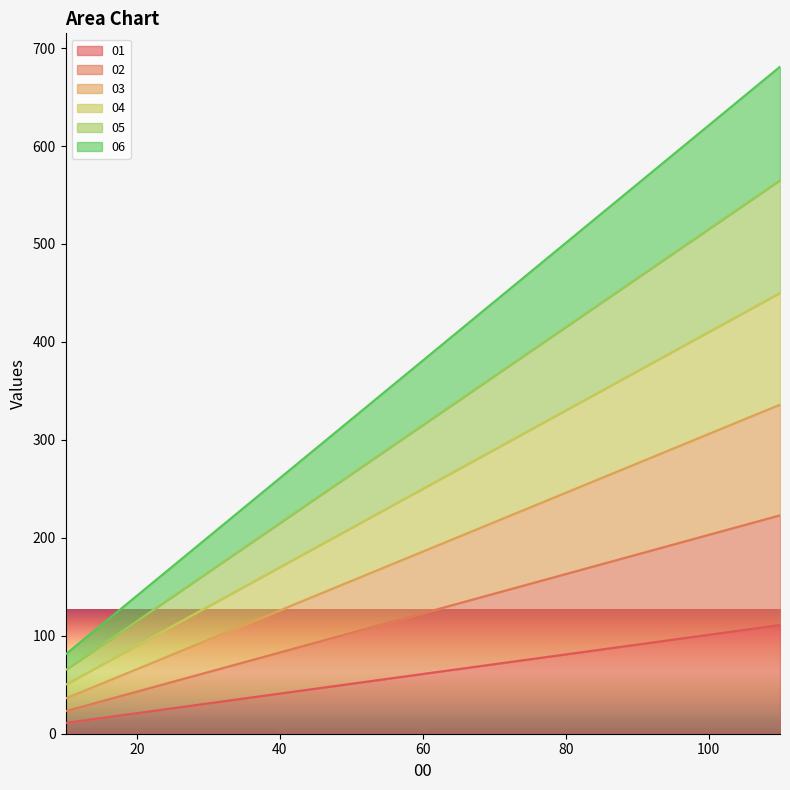

True or false: 06 has more than 0 interior local peaks.

False